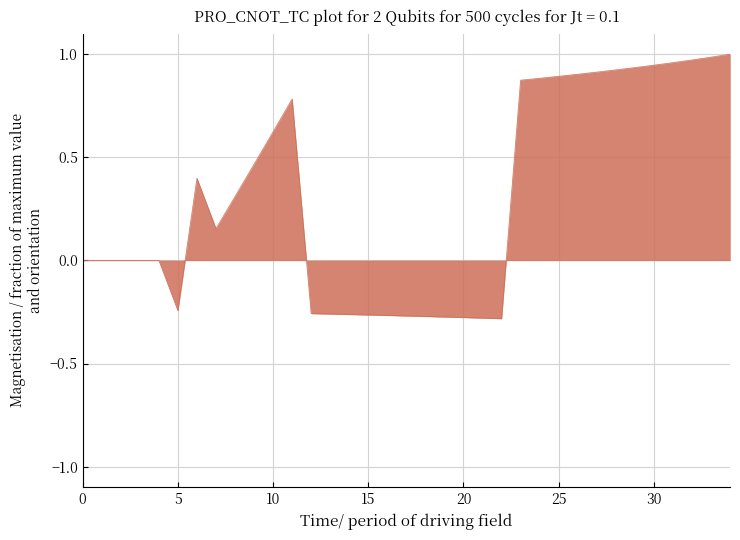

What is the sum of all values?

10.7